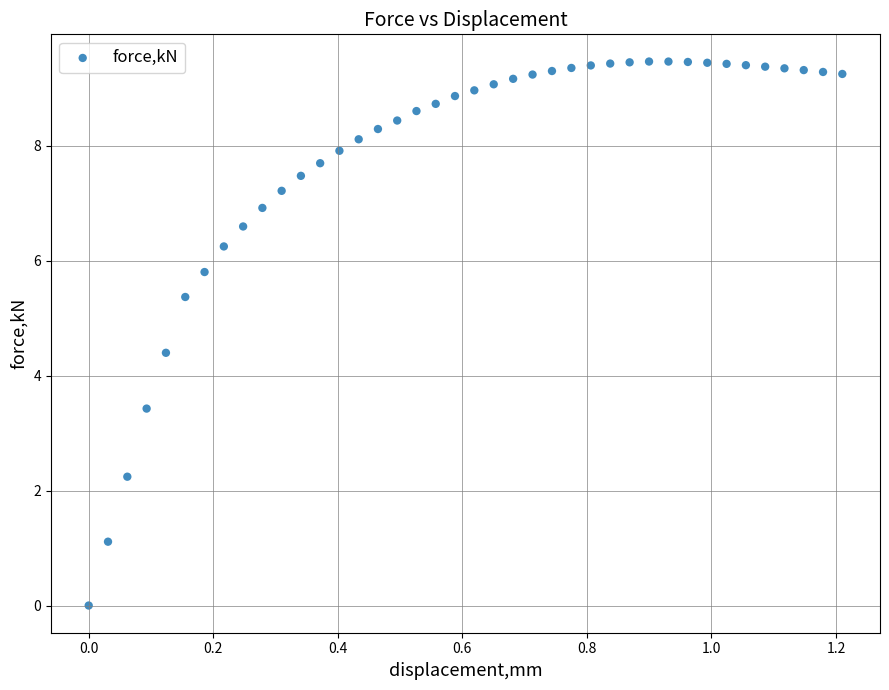

What is the range of X values (max minus min)?

1.2